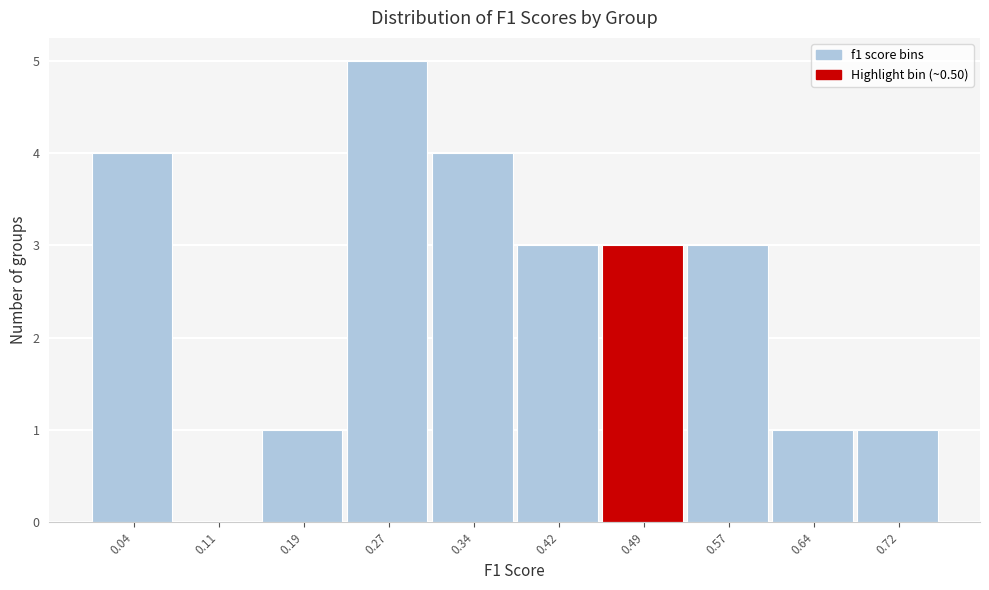

Reading left to right, list every bar in this chart as the range it spans on the x-axis followed by its height. Neither the bar edges nor the heights are printed on the chart, so give them approximately, as read against the axes.

0.00 to 0.08: 4
0.08 to 0.15: 0
0.15 to 0.23: 1
0.23 to 0.30: 5
0.30 to 0.38: 4
0.38 to 0.45: 3
0.45 to 0.53: 3
0.53 to 0.61: 3
0.61 to 0.68: 1
0.68 to 0.76: 1